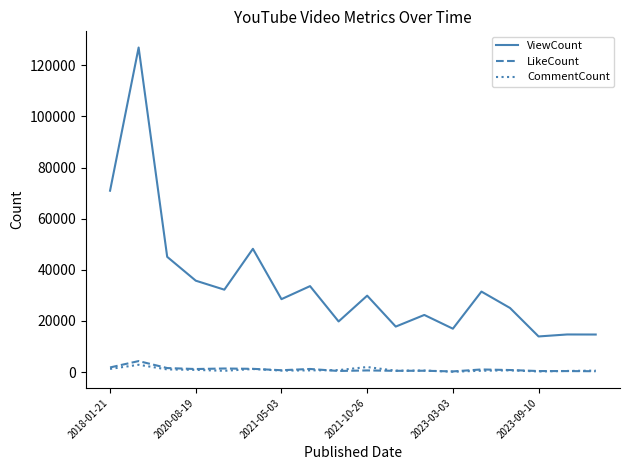

What is the maximum value for LikeCount?

4283